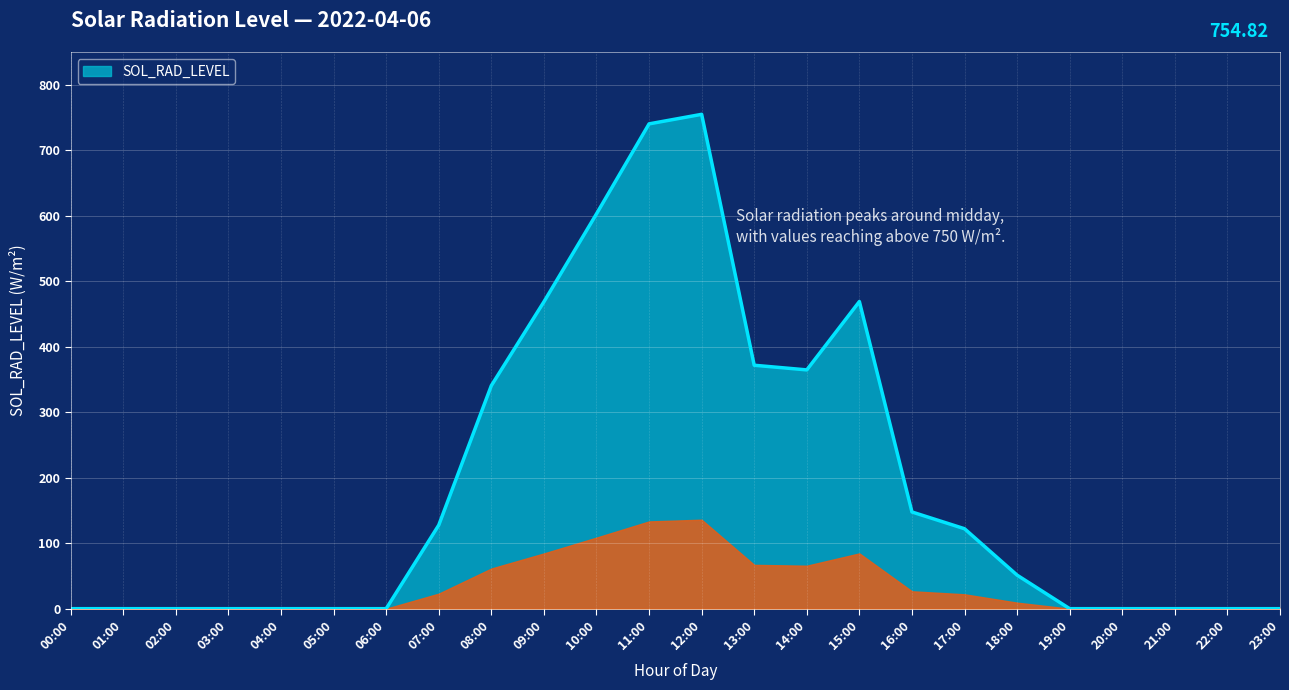

Approximately how many times larger is the value at 11:00 compared to 17:00?

6.1